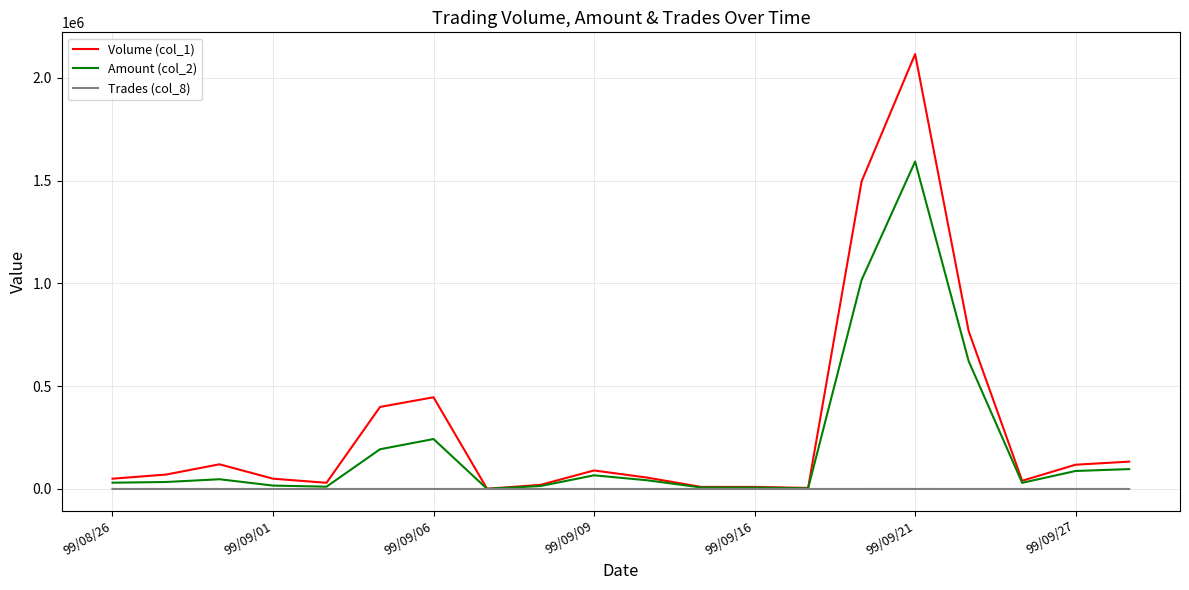

Which series has the largest total across all categories?

Volume (col_1)